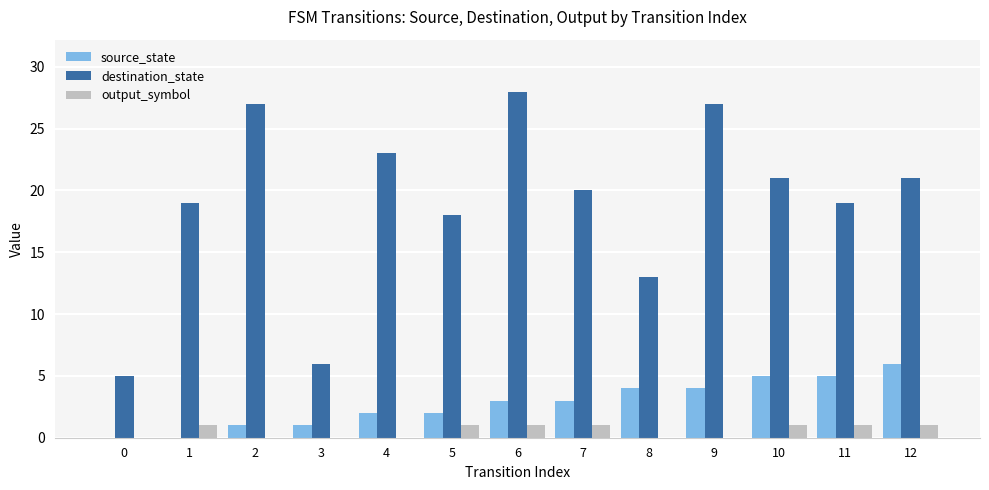

Reading left to right, transcribe all the data shown in this chart.

source_state: 0	0	1	1	2	2	3	3	4	4	5	5	6
destination_state: 5	19	27	6	23	18	28	20	13	27	21	19	21
output_symbol: 0	1	0	0	0	1	1	1	0	0	1	1	1